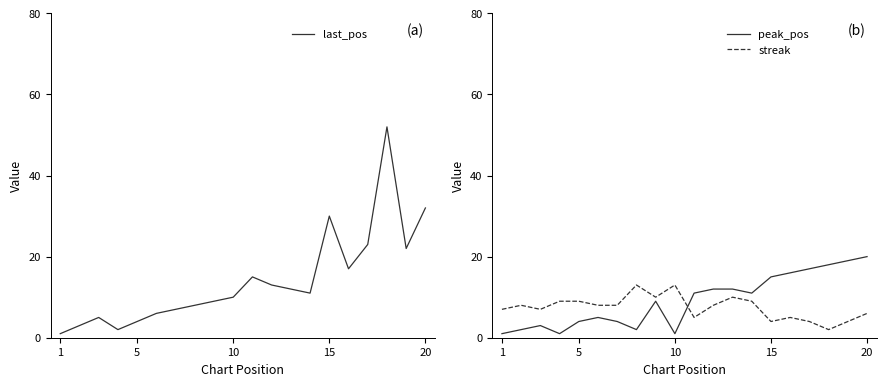

What is the maximum value shown in the chart?

52